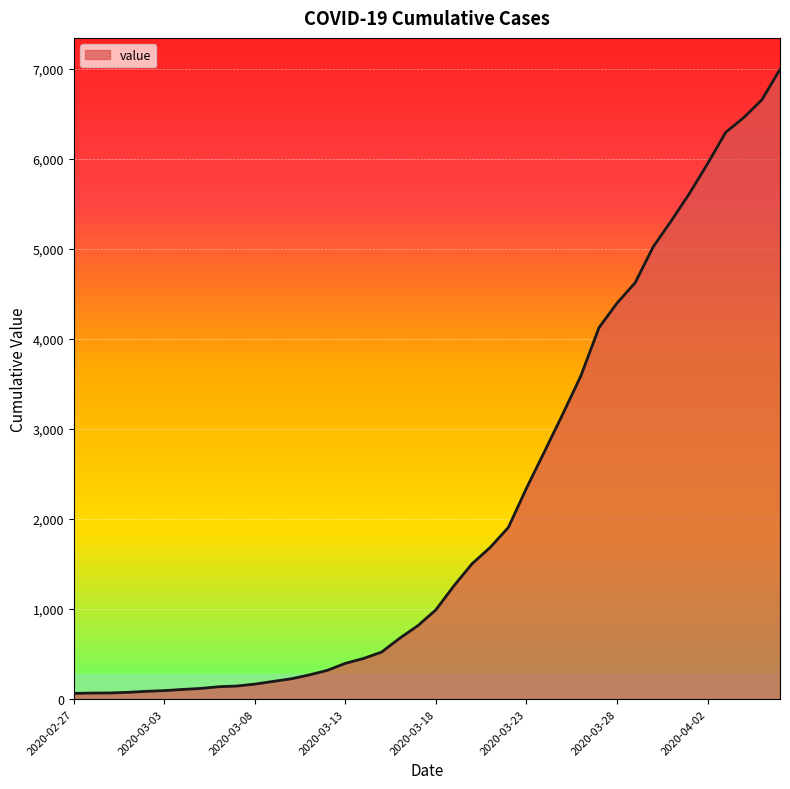

What is the maximum value shown in the chart?

6995